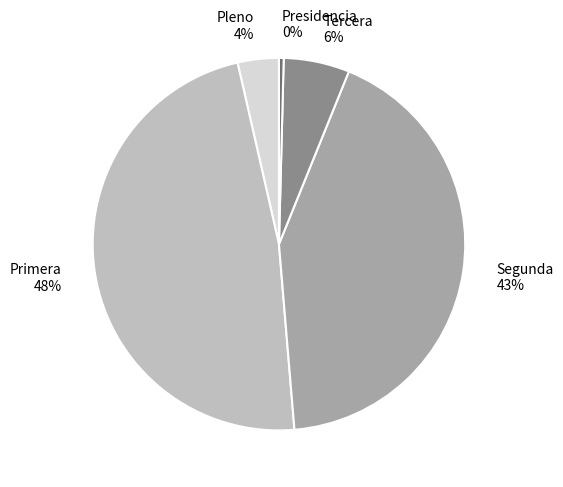

Does Tercera account for over 50% of the chart?

No